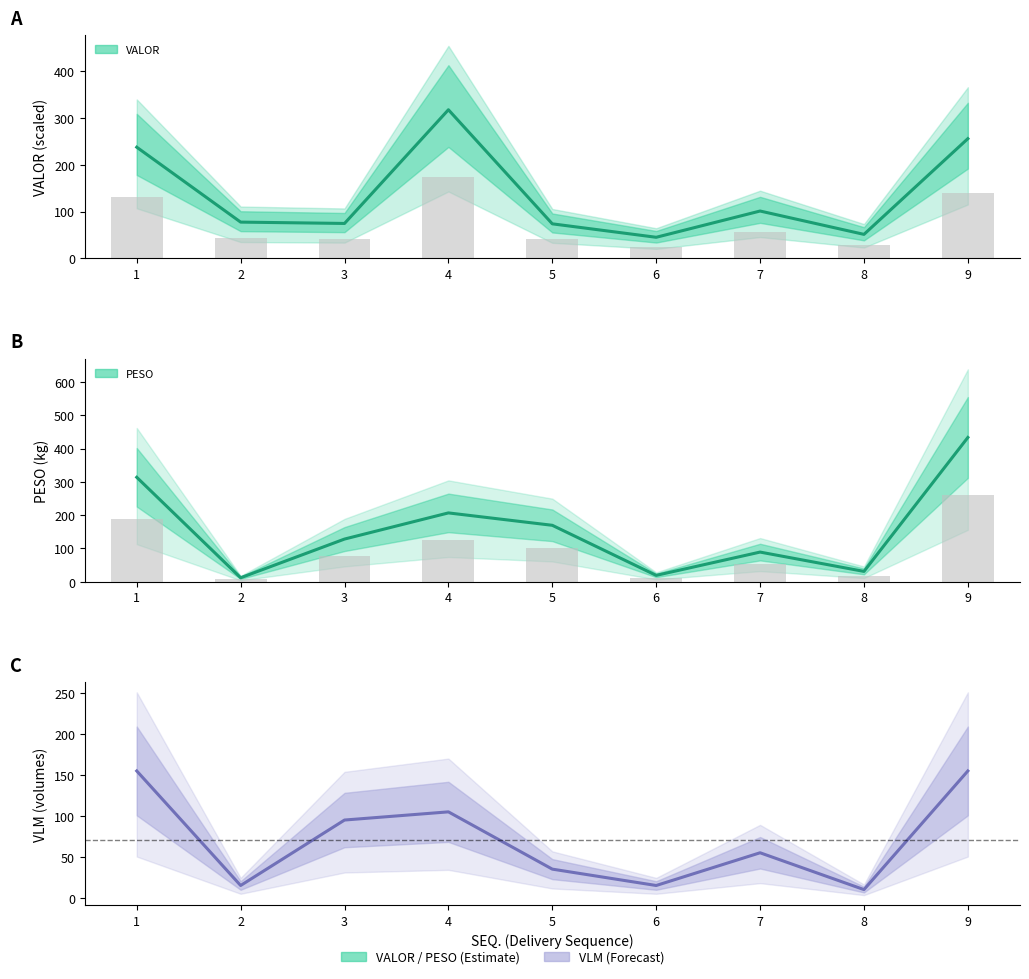

What is the spread (max minus min) of values at 3?

53.7